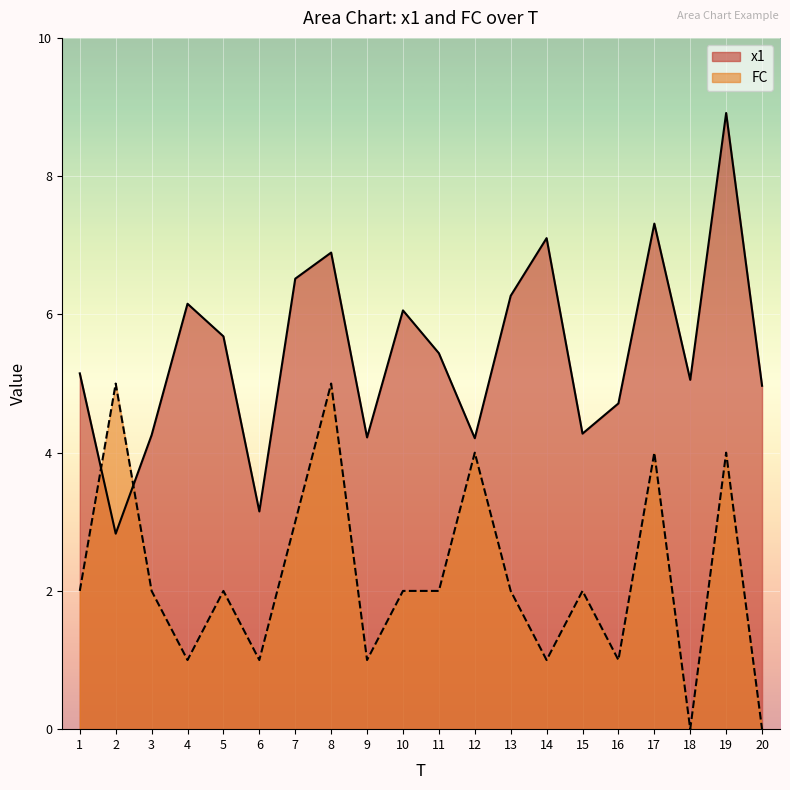

What is the difference between the highest and lowest values at 3?

2.3